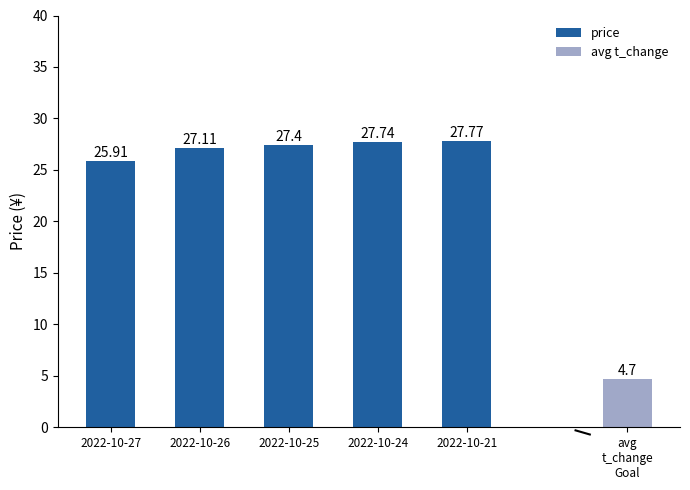

What is the maximum value shown in the chart?

27.8